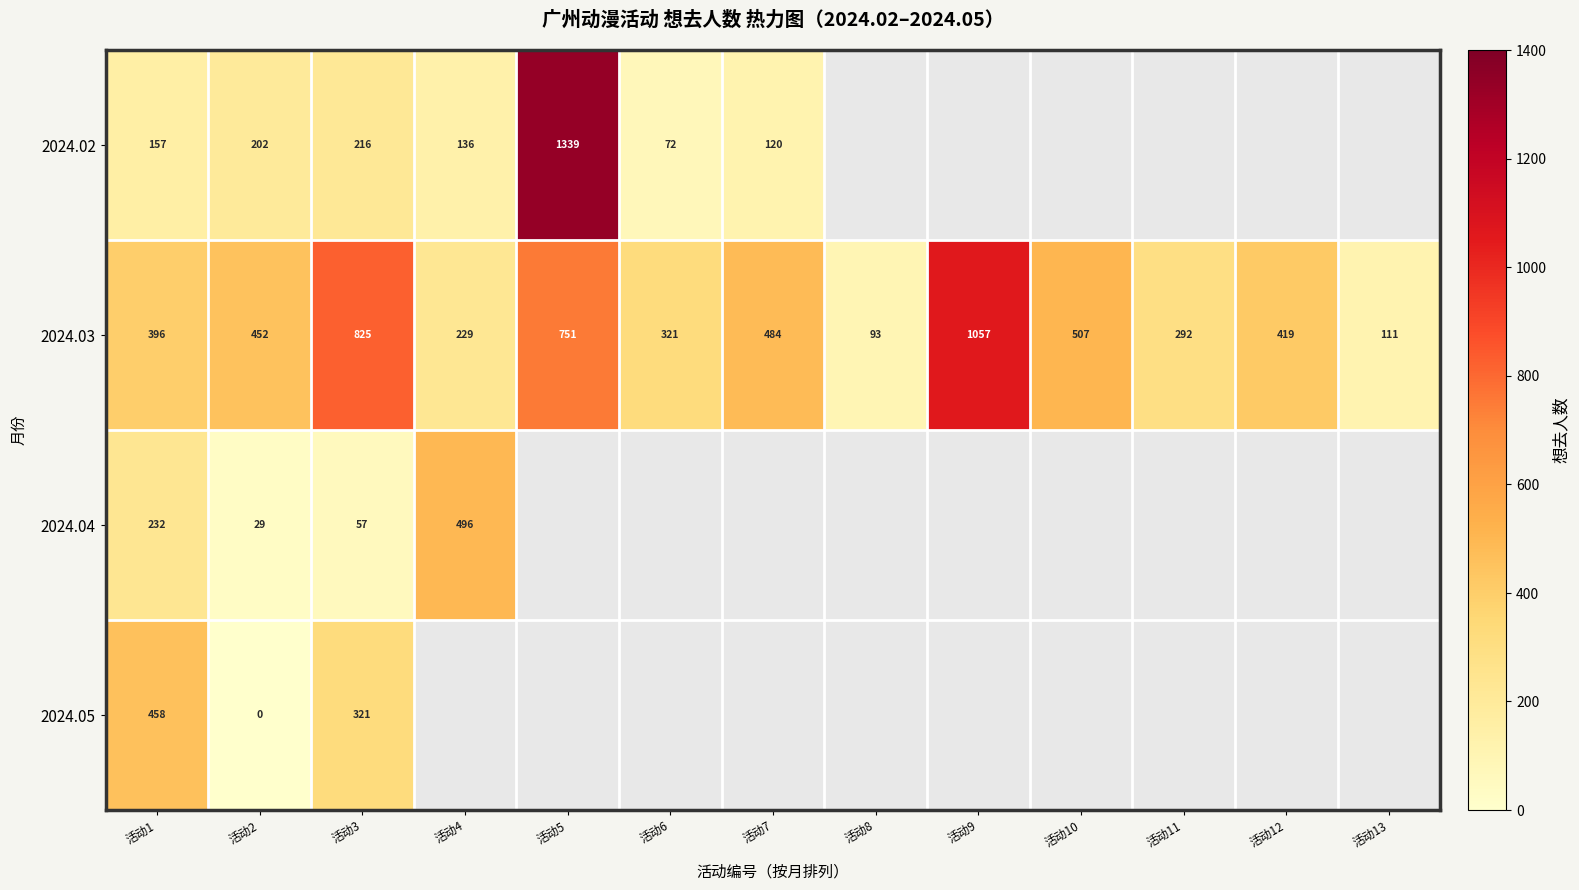

At how many categories does at least one series exceed 1080?

1